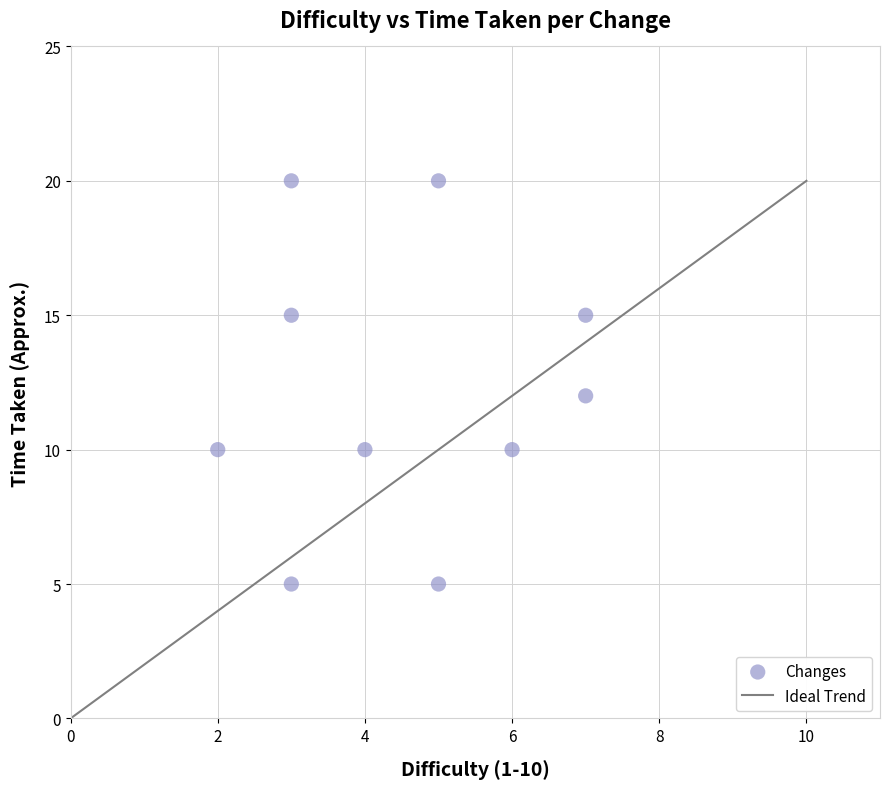

What is the range of X values (max minus min)?

5